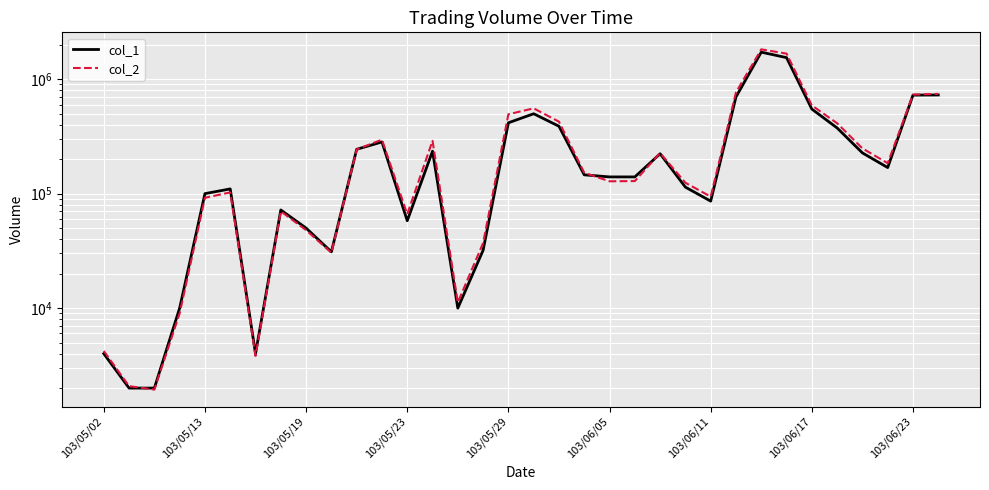

What are all the series names shown in the legend?

col_1, col_2